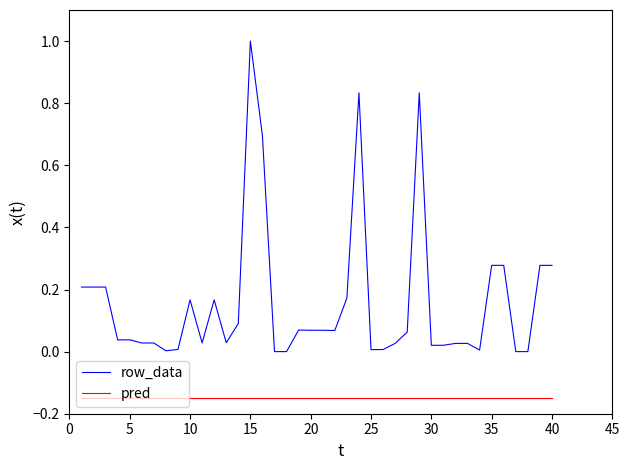

List the series in order of their overall mean, lowest first.

pred, row_data